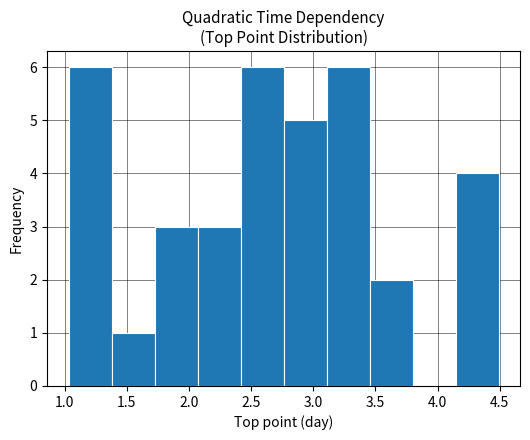

What is the height of the bar covering 3.10 to 3.45 on the x-axis? Neither the bar edges nor the heights are printed on the chart, so give them approximately, as read against the axes.

6